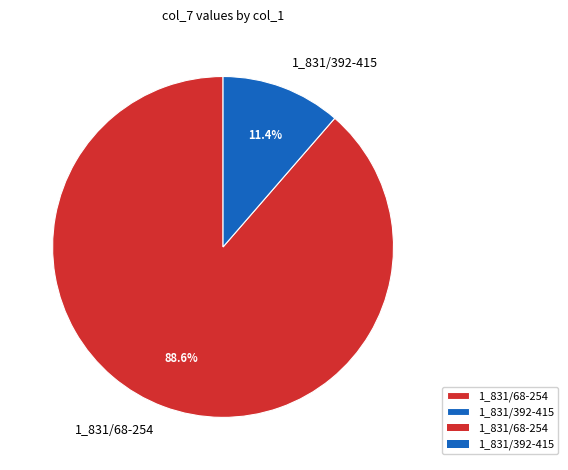

Which category has the smallest portion of the pie?

1_831/392-415